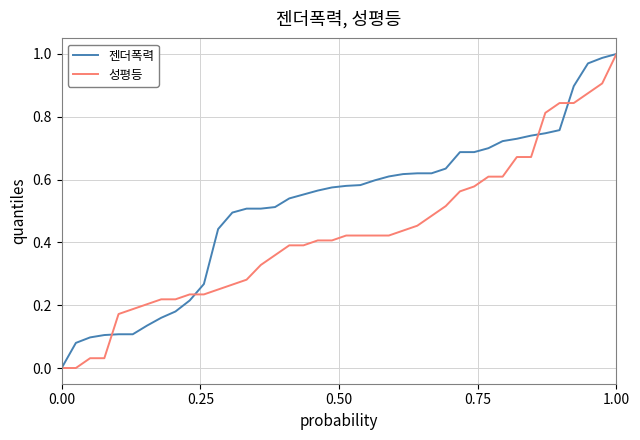

List the series in order of their overall mean, lowest first.

성평등, 젠더폭력